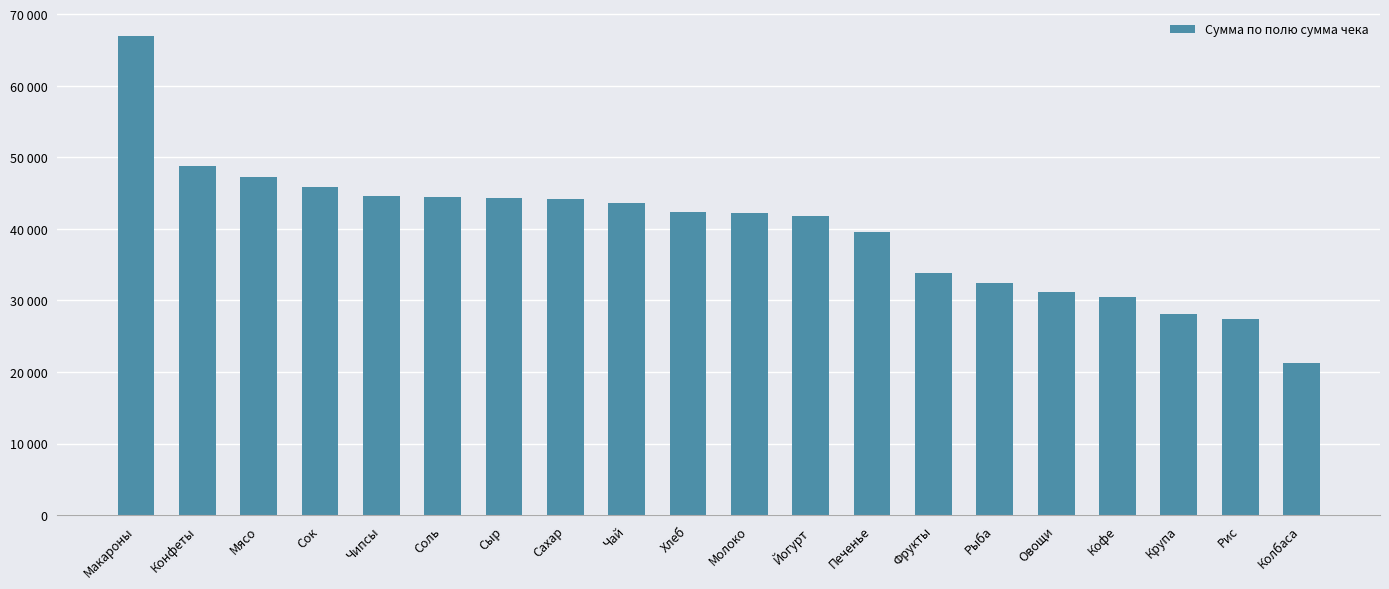

List the labels in order of value, largest first.

Макароны, Конфеты, Мясо, Сок, Чипсы, Соль, Сыр, Сахар, Чай, Хлеб, Молоко, Йогурт, Печенье, Фрукты, Рыба, Овощи, Кофе, Крупа, Рис, Колбаса